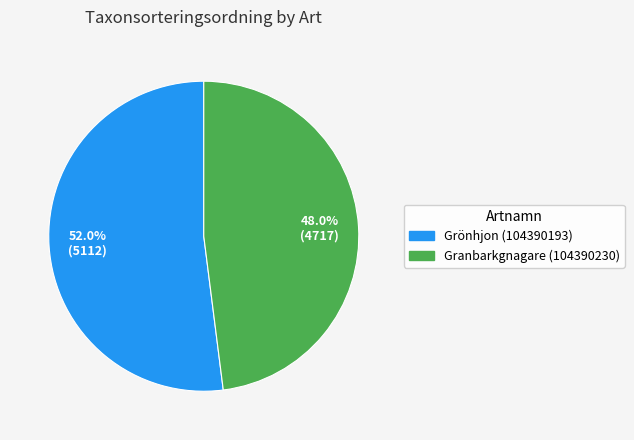

Between Granbarkgnagare (104390230) and Grönhjon (104390193), which is larger?

Grönhjon (104390193)